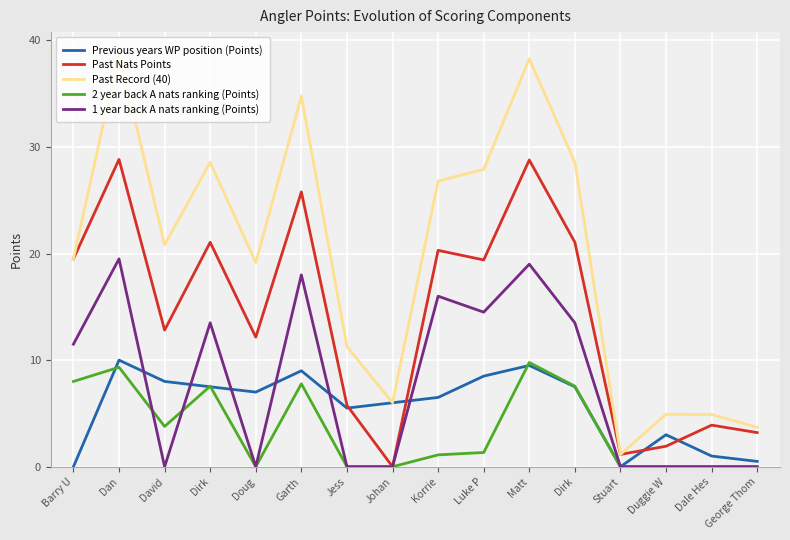

Where is the first local minimum for 2 year back A nats ranking (Points)?

David